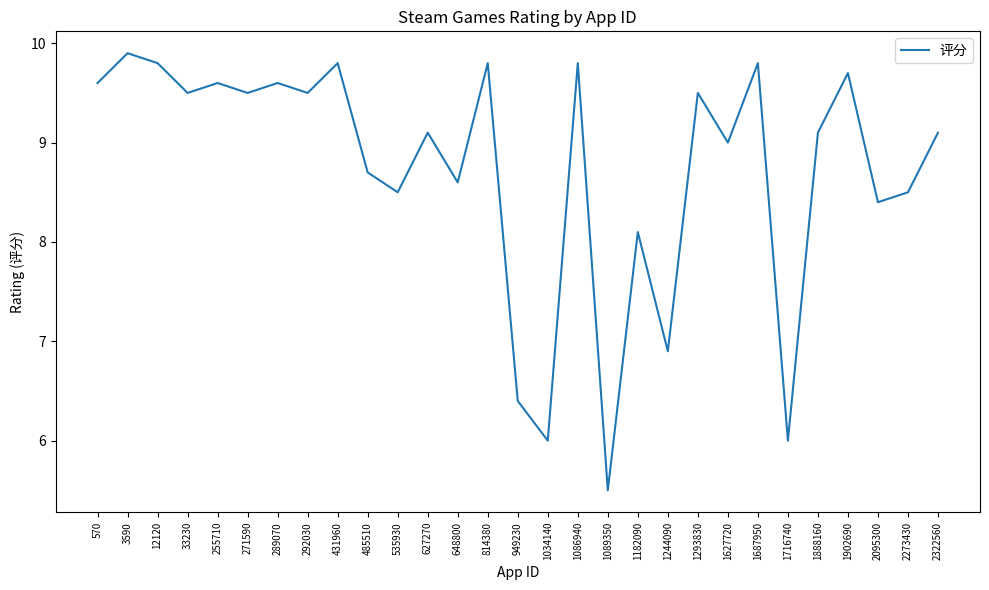

How many lines are shown in the chart?

1